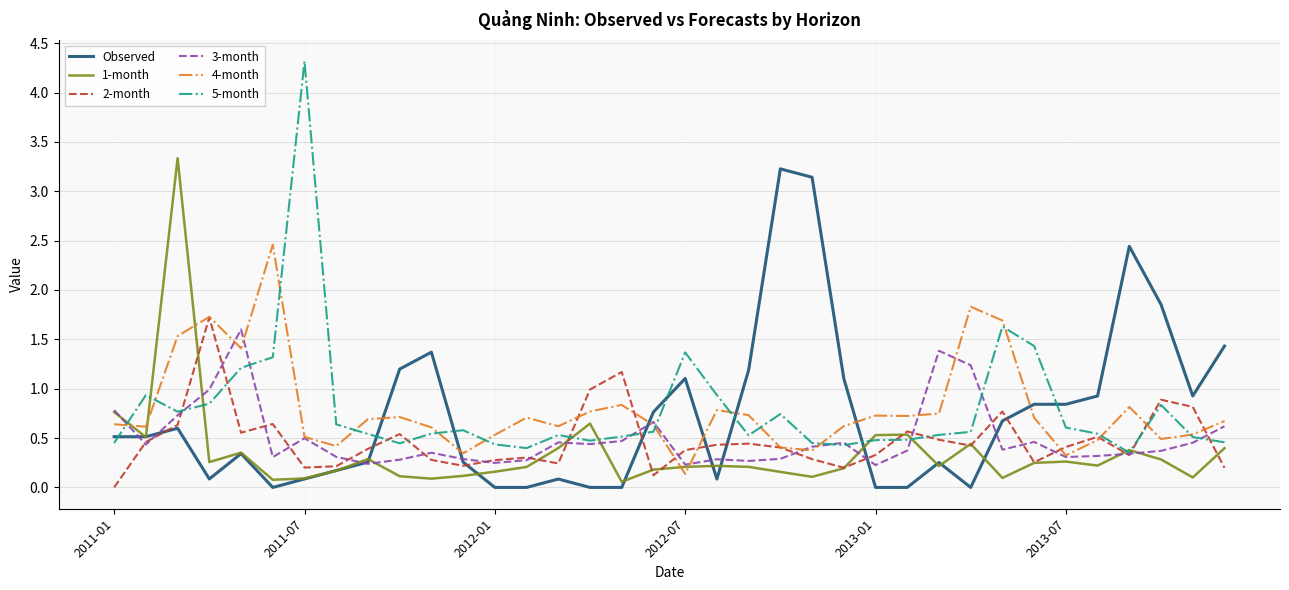

What is the highest value of the 4-month series?

2.5